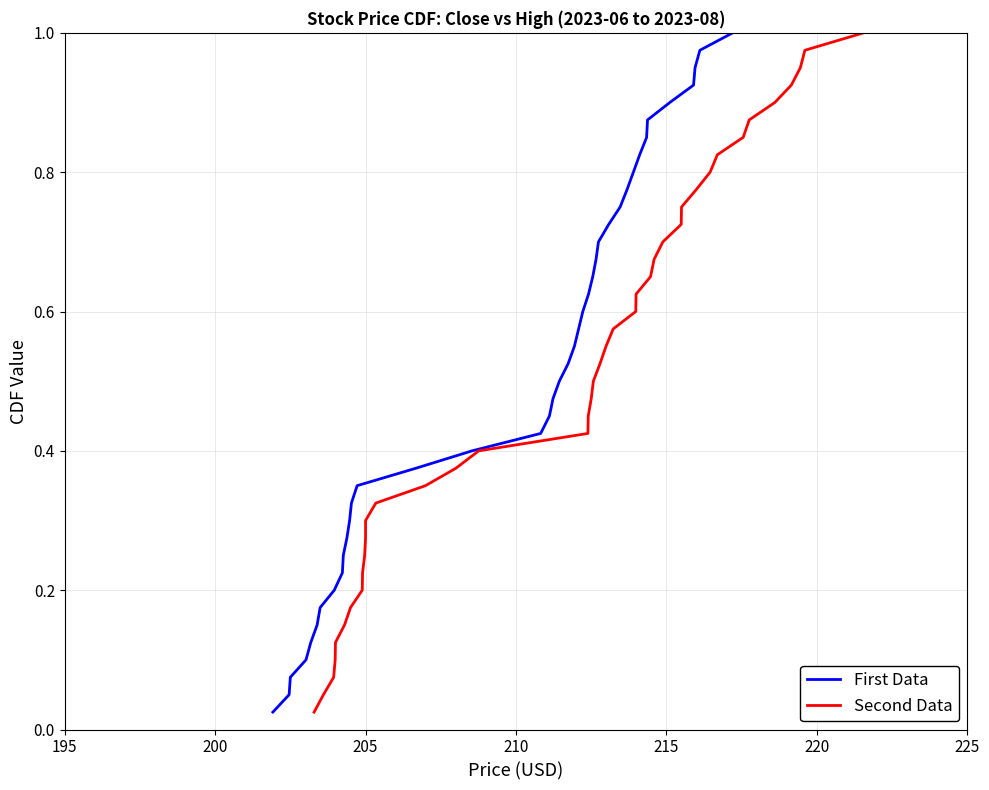

True or false: Second Data and First Data cross at least once.

False